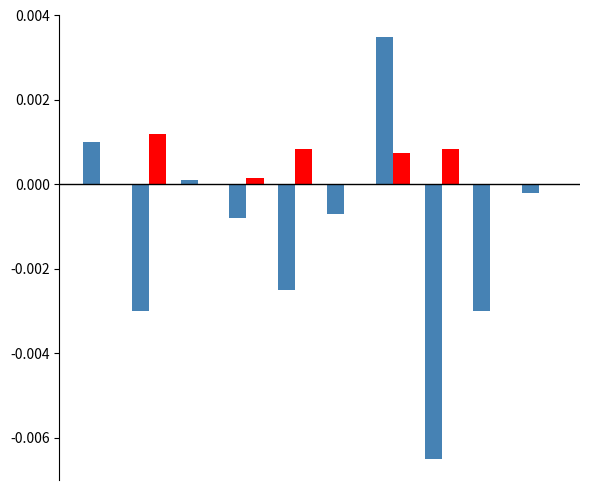

Count the number of categories in the chart.

10